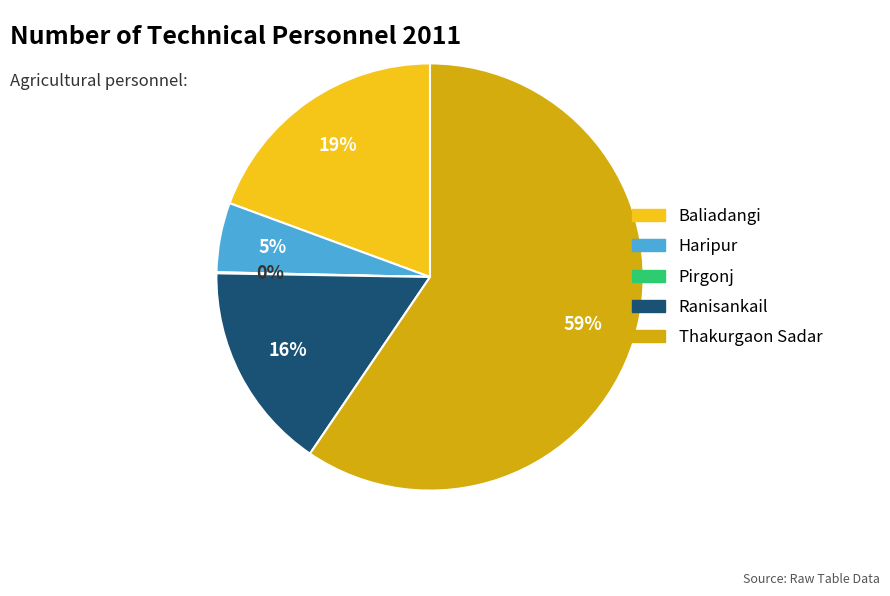

What is the majority slice?

Thakurgaon Sadar